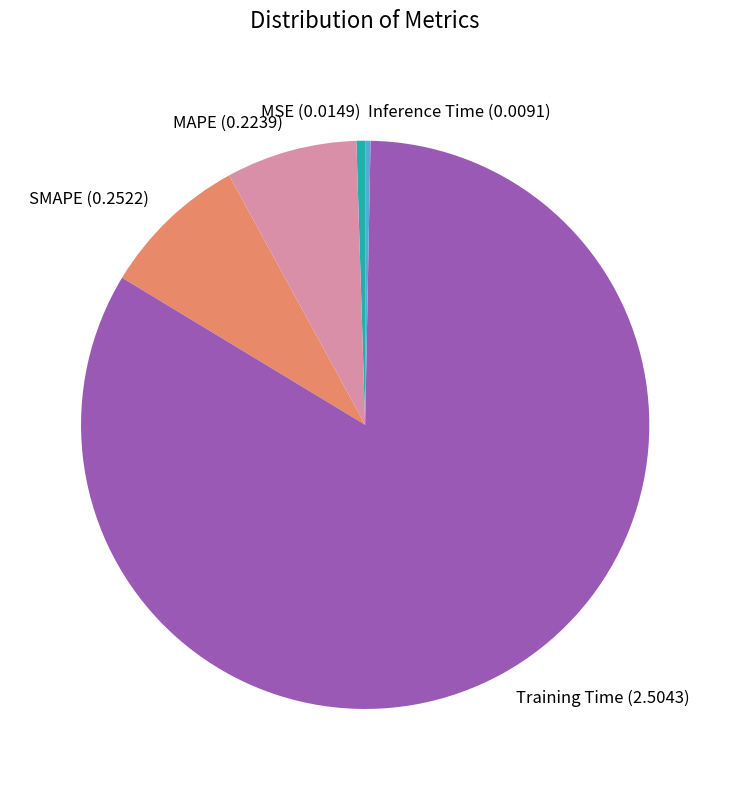

Between Training Time and SMAPE, which is larger?

Training Time